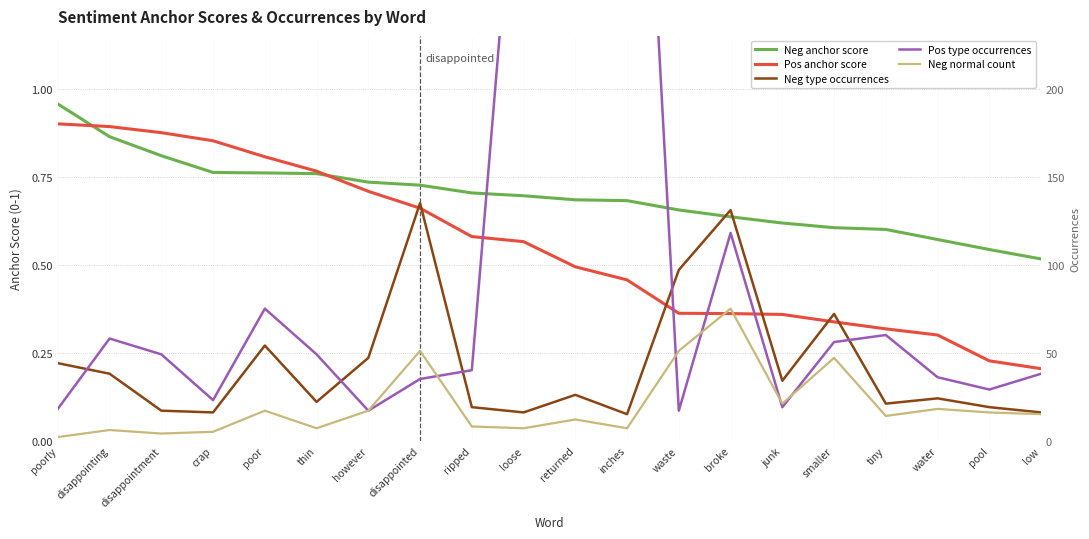

What is the sum of all Neg normal count values?

2.0